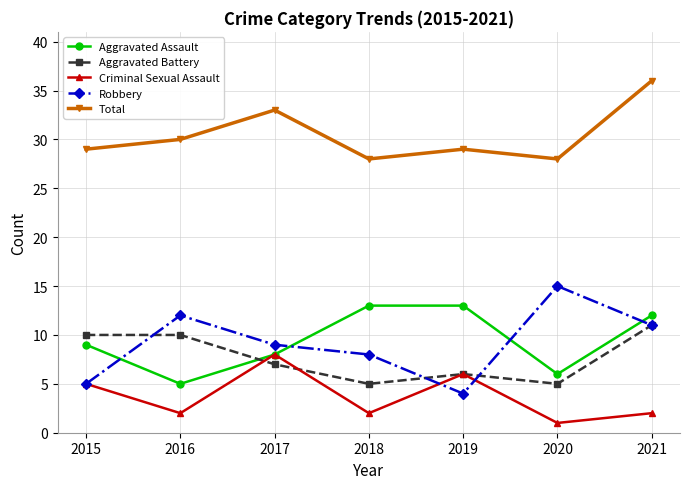

What is the minimum value for Total?

28